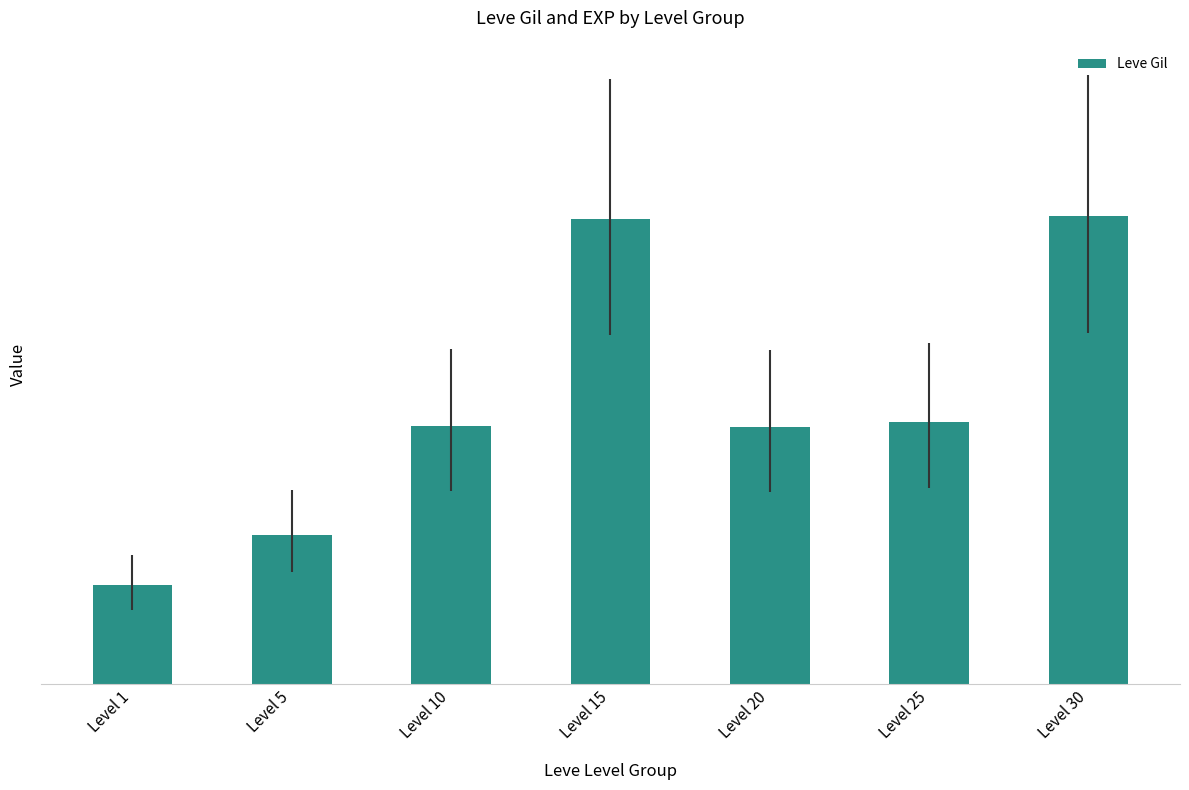

Are the bars horizontal?

No